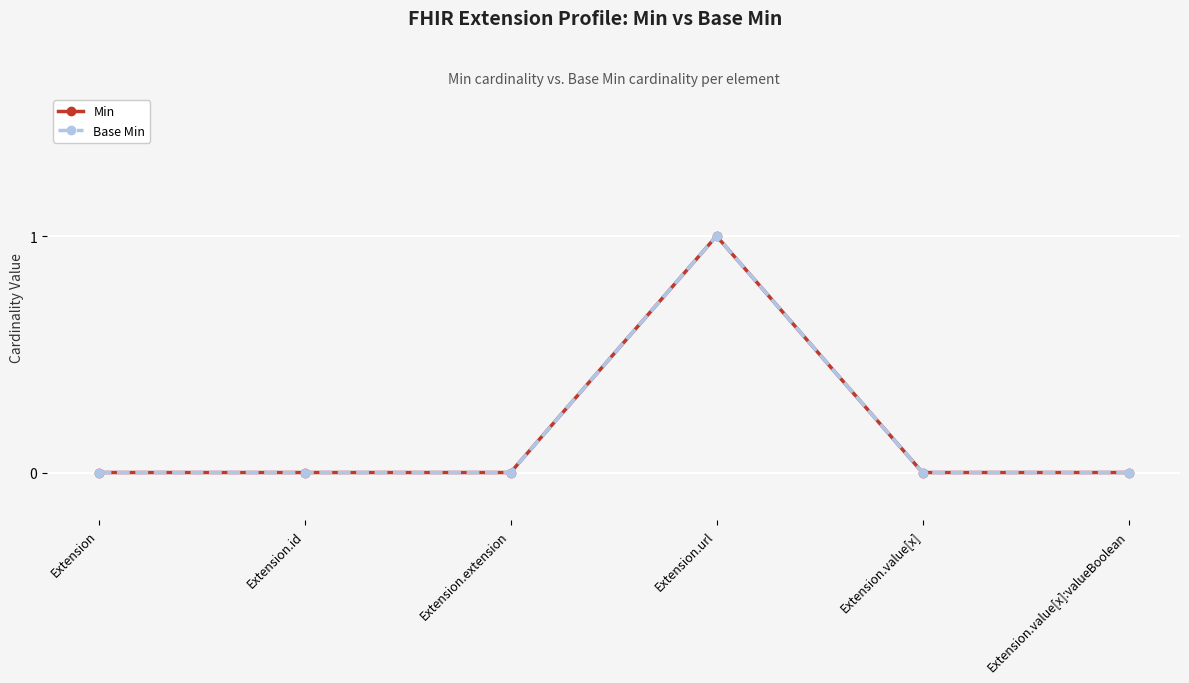

At which label is Min closest to 0?

Extension